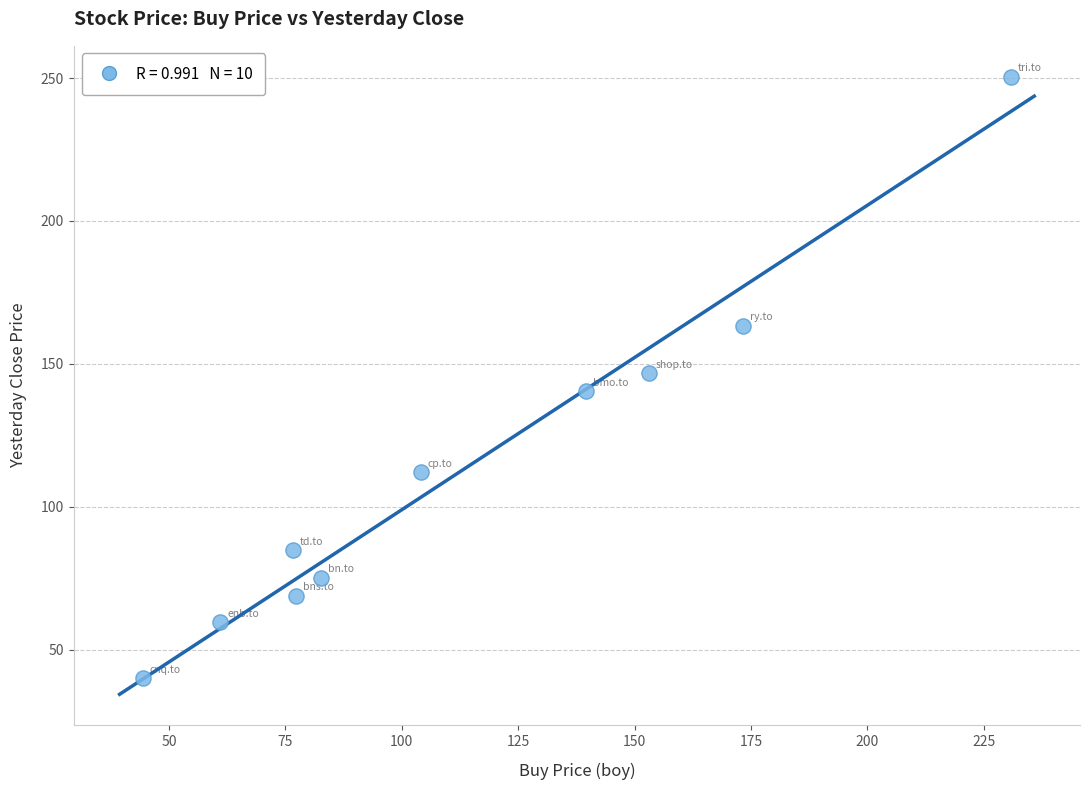

What is the average X value?

114.2